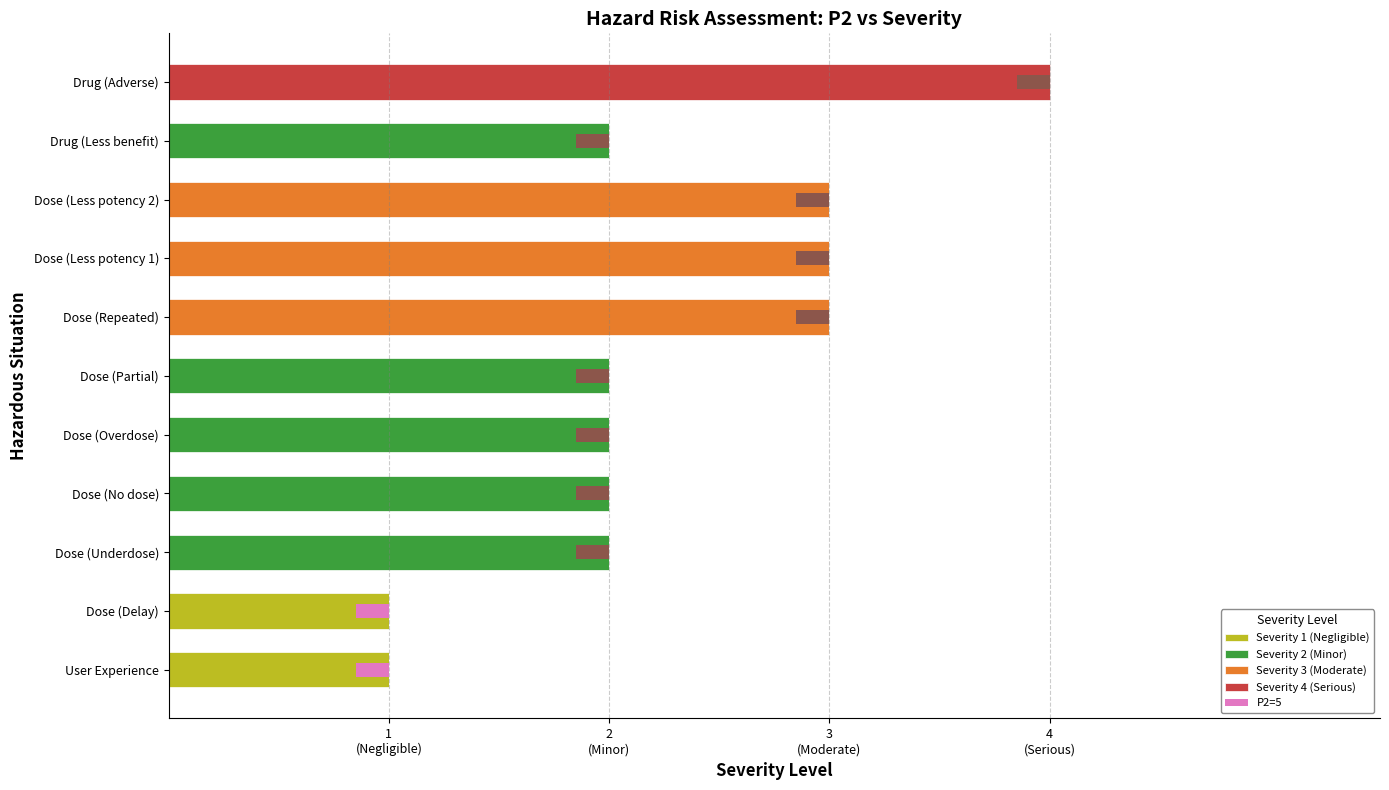

Is the value of Severity 2 (Minor) at Dose (Underdose) greater than the value of Severity 3 (Moderate) at Dose (Less potency 1)?

No